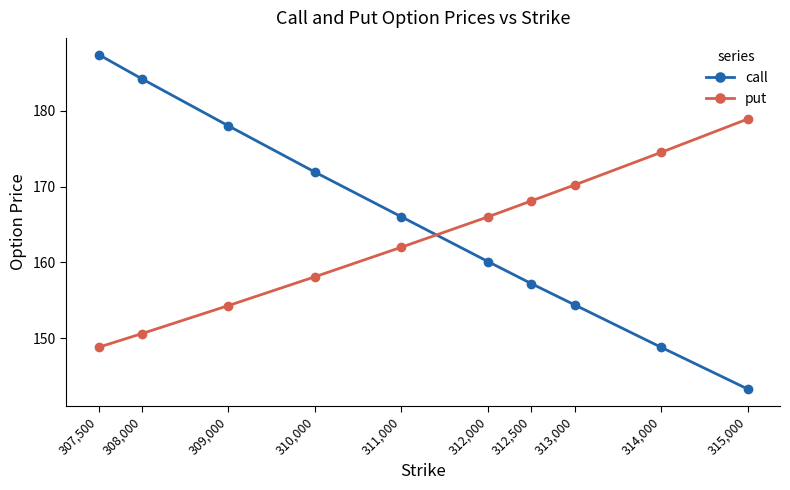

True or false: call and put intersect in this chart.

True